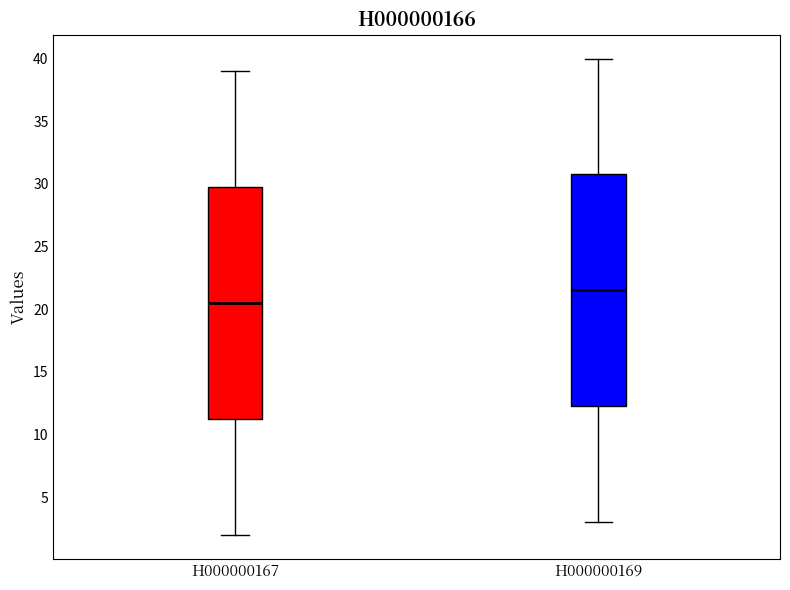

Which box's median line is the highest?

H000000169